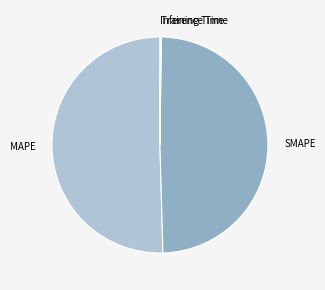

Is it true that MAPE is 50% of the pie?

True